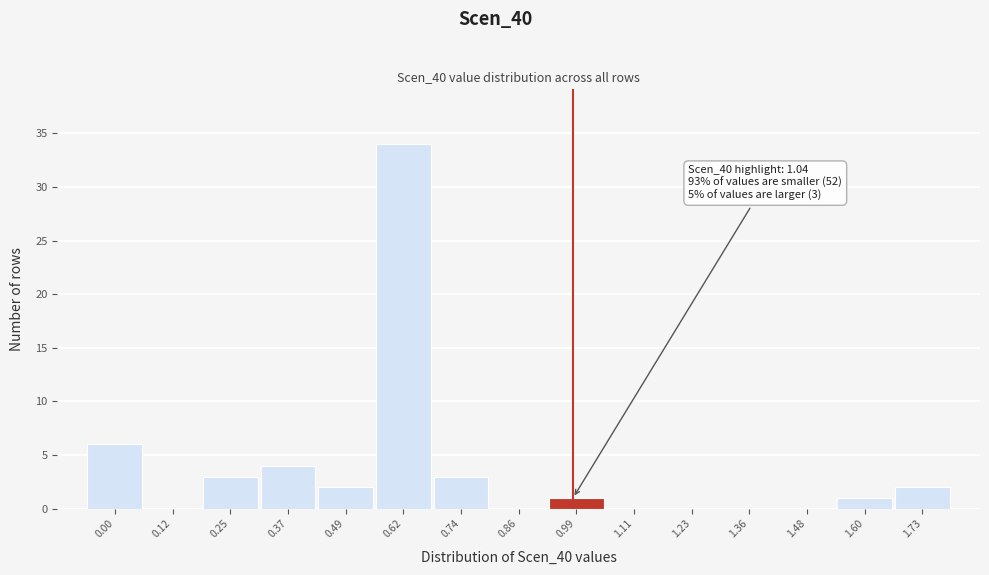

Reading left to right, list all the values displayed in this chart.

0.00=6	0.12=0	0.25=3	0.37=4	0.49=2	0.62=34	0.74=3	0.86=0	0.99=1	1.11=0	1.23=0	1.36=0	1.48=0	1.60=1	1.73=2